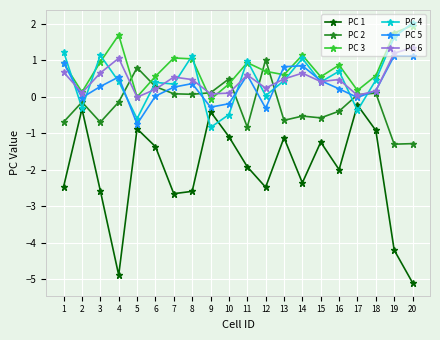

The PC 4 series shows -0.3 at 2. True or false?

True